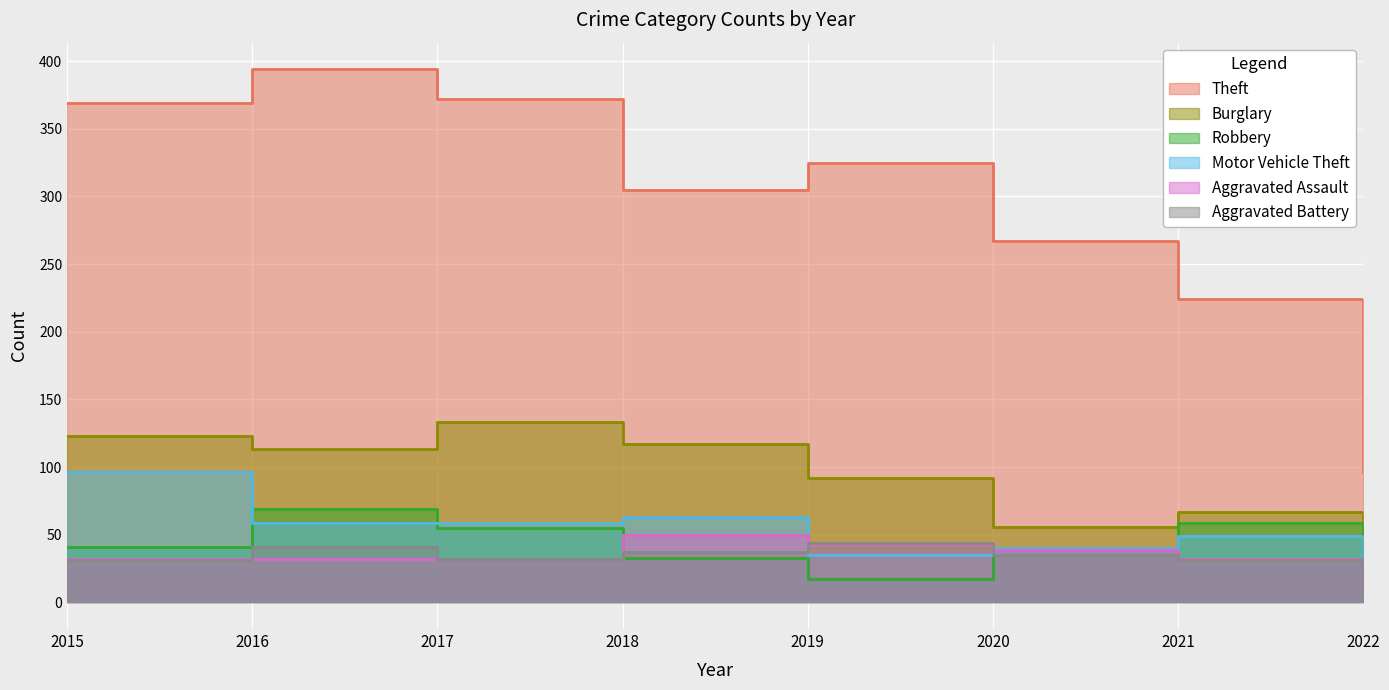

What is the highest value of the Motor Vehicle Theft series?

96